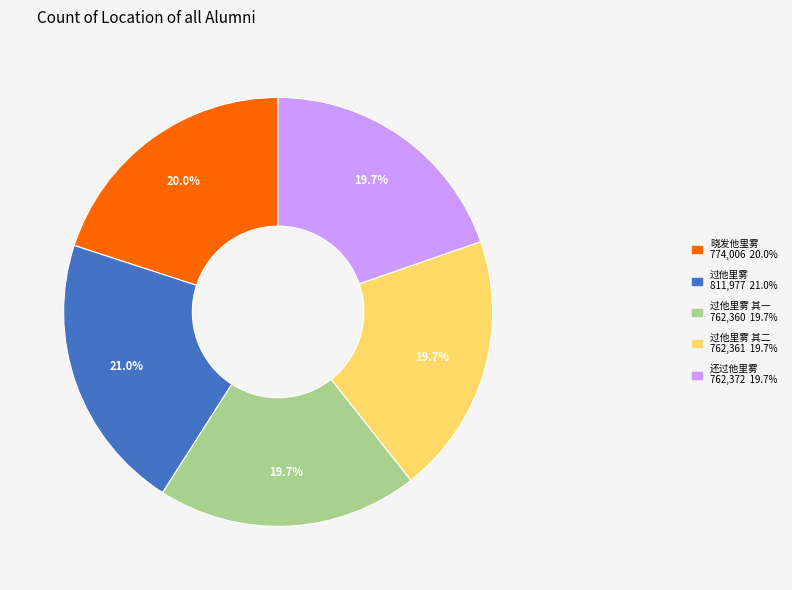

Is there any slice that represents more than half of the pie?

No